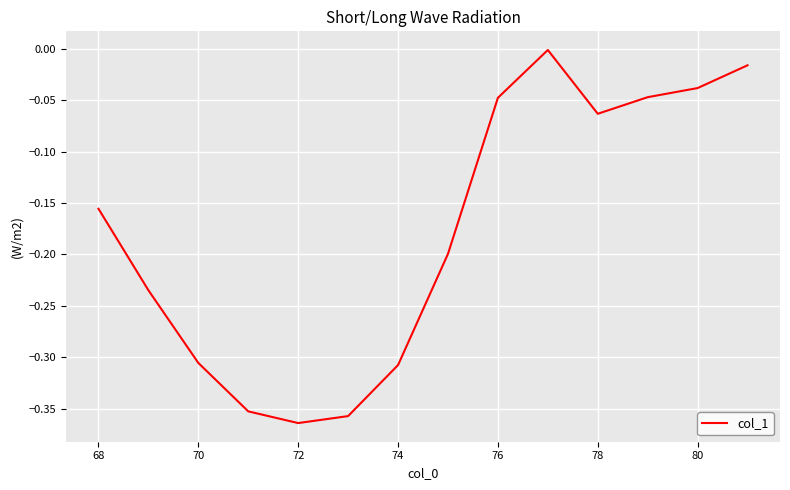

What is the difference between the maximum and minimum values?

0.4